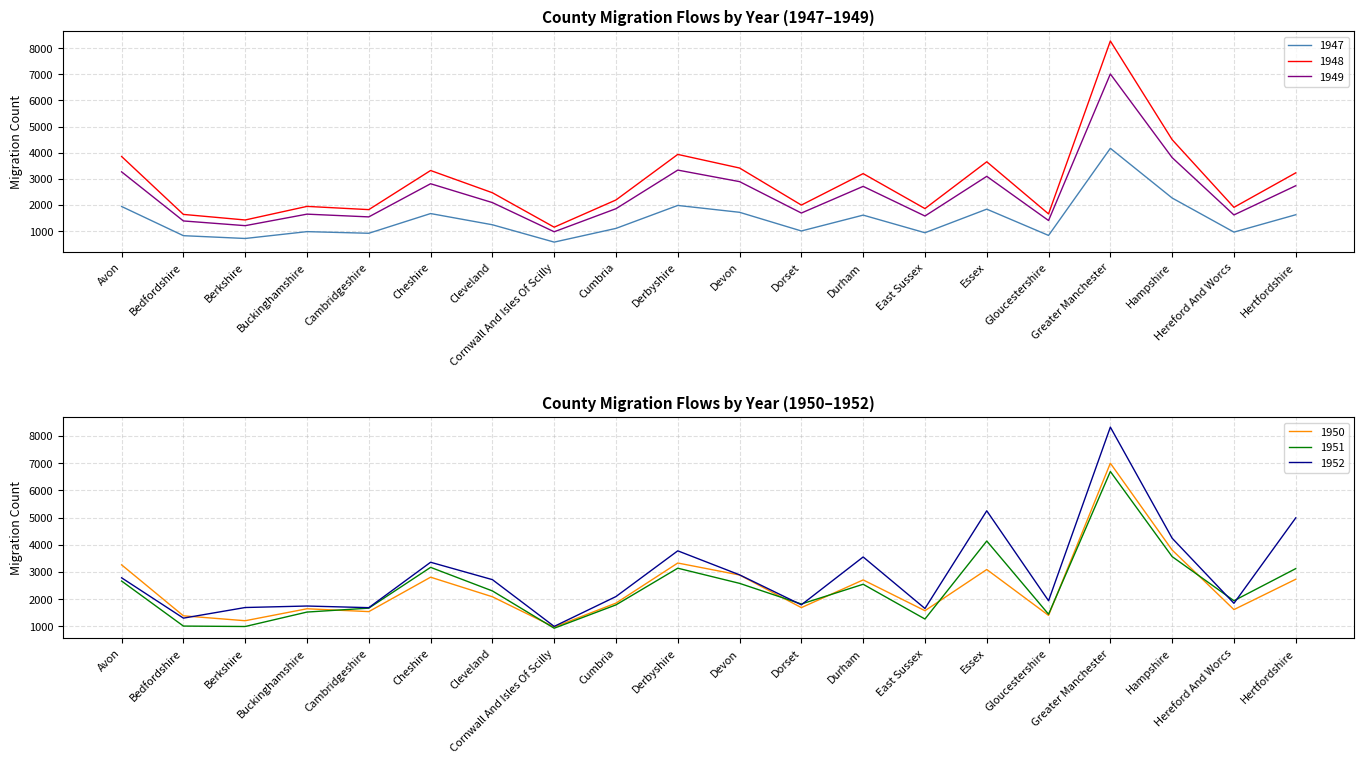

At which label does 1952 reach its minimum?

Cornwall And Isles Of Scilly